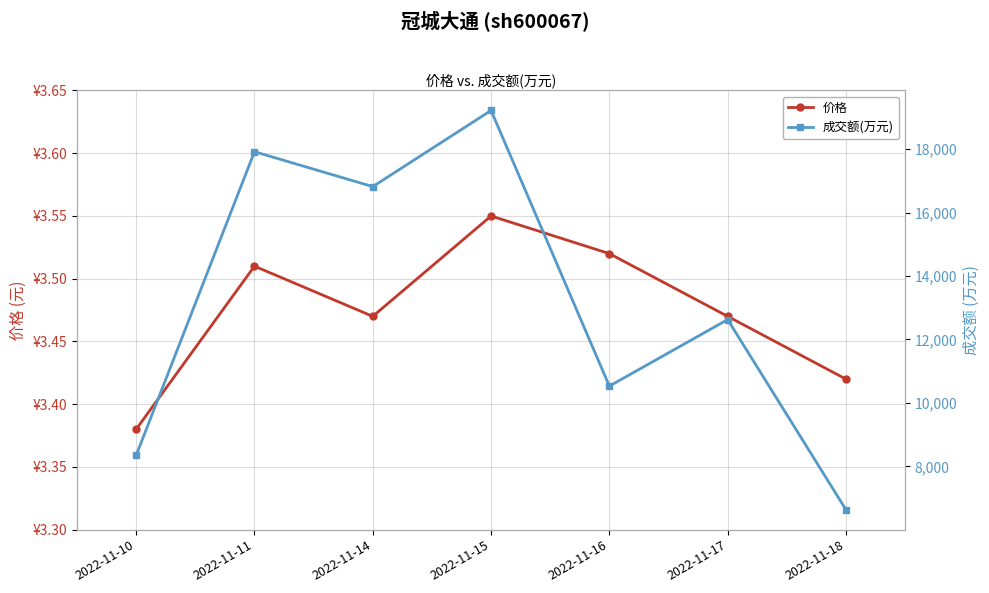

How many interior local valleys does the 价格 series have?

1